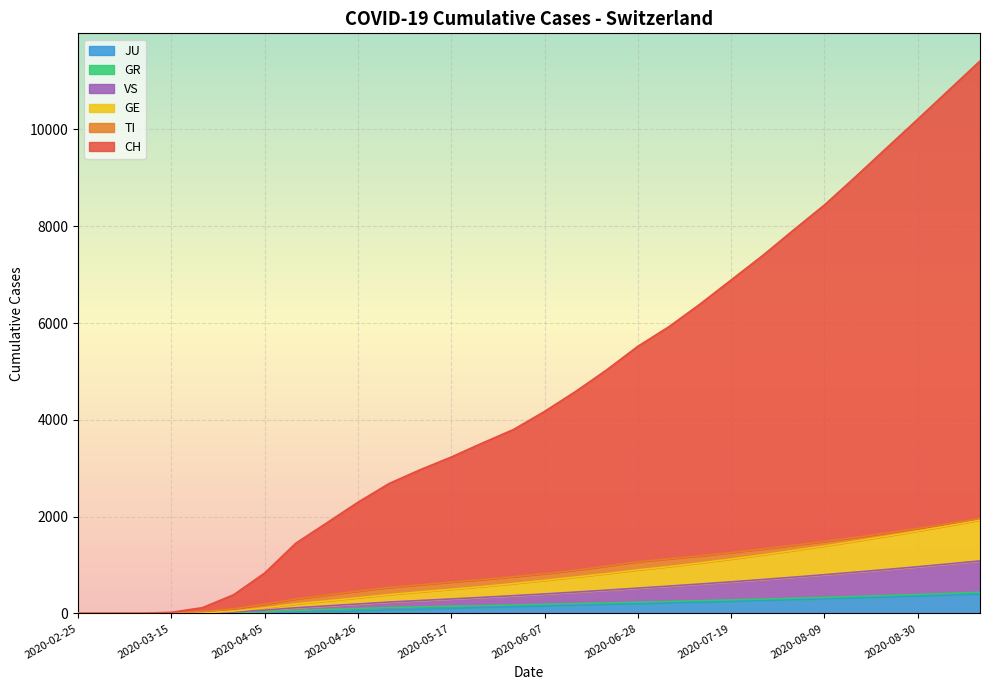

True or false: GR and JU cross at least once.

False